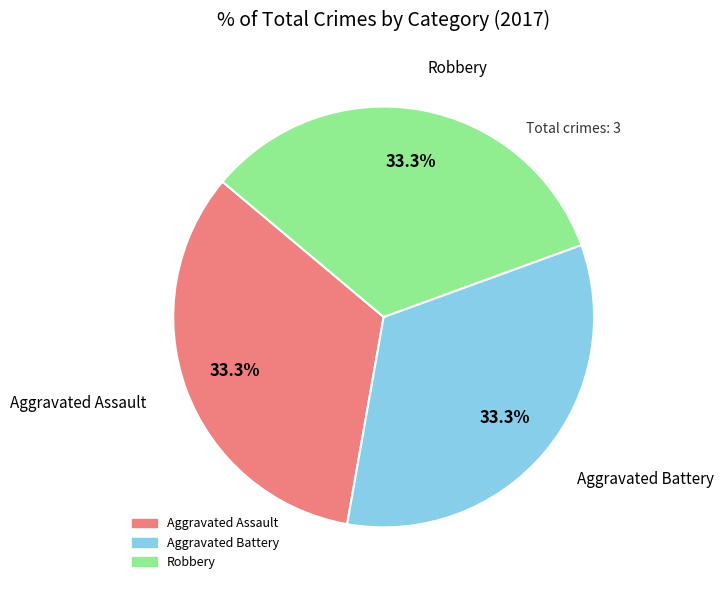

Does any single category account for the majority?

No